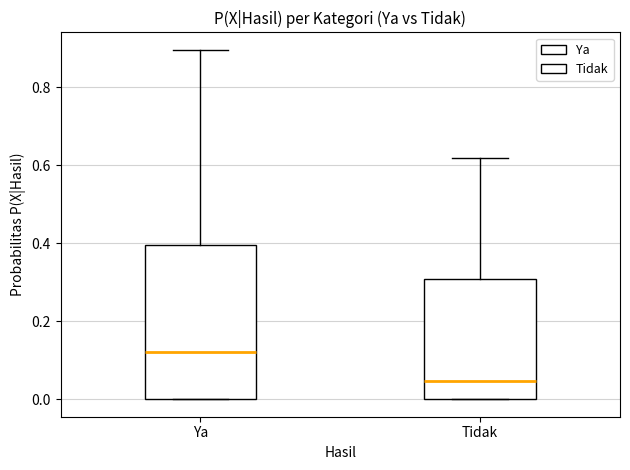

Which box is the tallest, from its lower edge to its upper edge?

Ya